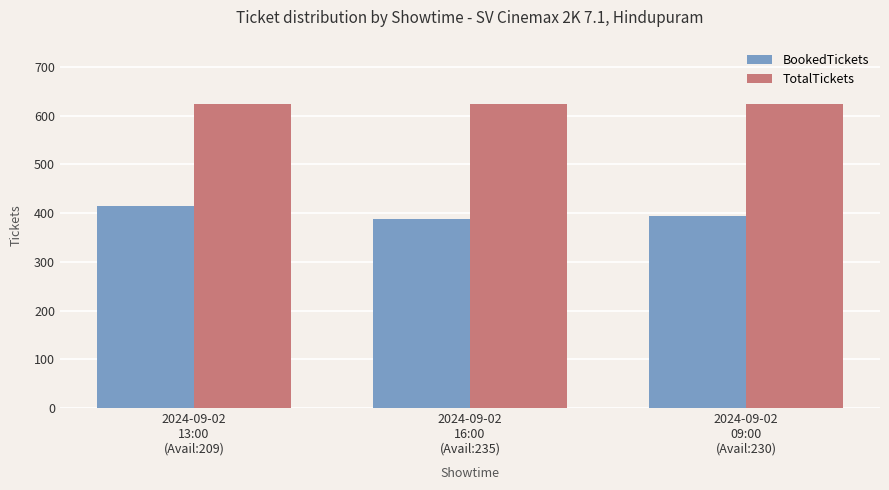

What is the minimum value for BookedTickets?

388